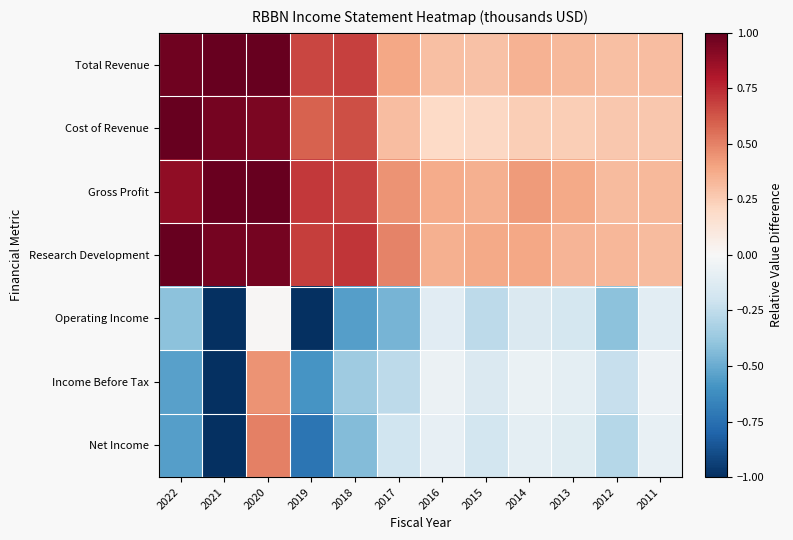

Reading left to right, extract all data points from this chart.

Total Revenue: 2022=1.0	2021=1.0	2020=1.0	2019=0.7	2018=0.7	2017=0.4	2016=0.3	2015=0.3	2014=0.4	2013=0.3	2012=0.3	2011=0.3
Cost of Revenue: 2022=1.0	2021=1.0	2020=0.9	2019=0.6	2018=0.6	2017=0.3	2016=0.2	2015=0.2	2014=0.2	2013=0.2	2012=0.3	2011=0.3
Gross Profit: 2022=0.9	2021=1.0	2020=1.0	2019=0.7	2018=0.7	2017=0.4	2016=0.4	2015=0.4	2014=0.4	2013=0.4	2012=0.3	2011=0.3
Research Development: 2022=1.0	2021=1.0	2020=1.0	2019=0.7	2018=0.7	2017=0.5	2016=0.4	2015=0.4	2014=0.4	2013=0.3	2012=0.3	2011=0.3
Operating Income: 2022=-0.4	2021=-1.0	2020=0.0	2019=-1.0	2018=-0.6	2017=-0.5	2016=-0.1	2015=-0.3	2014=-0.1	2013=-0.2	2012=-0.4	2011=-0.1
Income Before Tax: 2022=-0.5	2021=-1.0	2020=0.4	2019=-0.6	2018=-0.4	2017=-0.3	2016=-0.1	2015=-0.1	2014=-0.1	2013=-0.1	2012=-0.2	2011=-0.1
Net Income: 2022=-0.6	2021=-1.0	2020=0.5	2019=-0.7	2018=-0.4	2017=-0.2	2016=-0.1	2015=-0.2	2014=-0.1	2013=-0.1	2012=-0.3	2011=-0.1